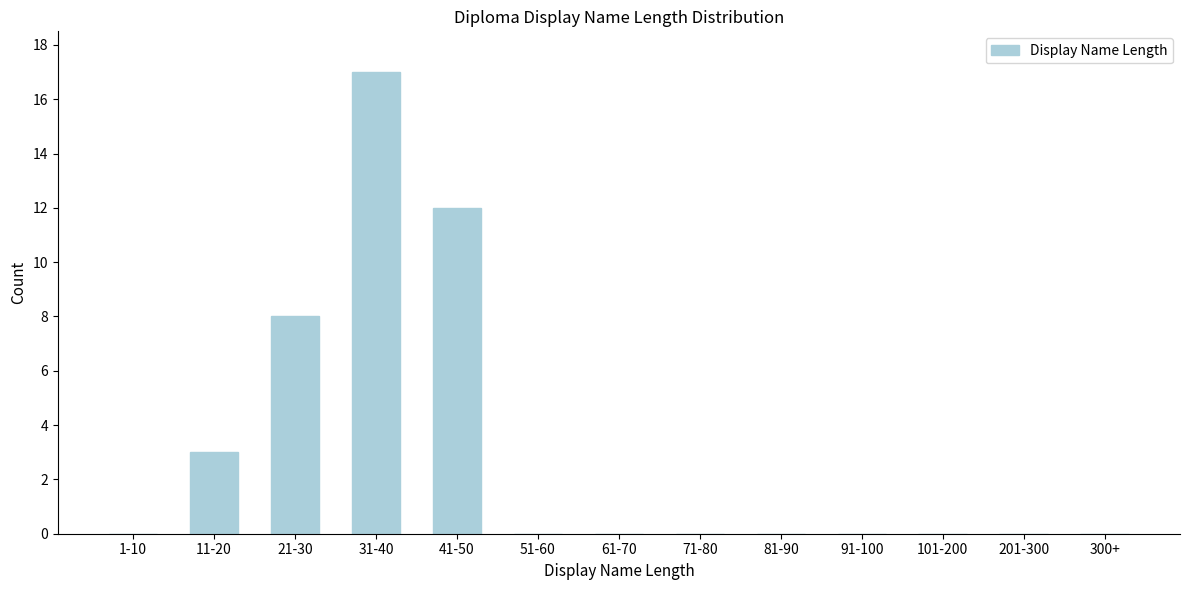

Reading right to left, extract all data points from this chart.

300+=0	201-300=0	101-200=0	91-100=0	81-90=0	71-80=0	61-70=0	51-60=0	41-50=12	31-40=17	21-30=8	11-20=3	1-10=0